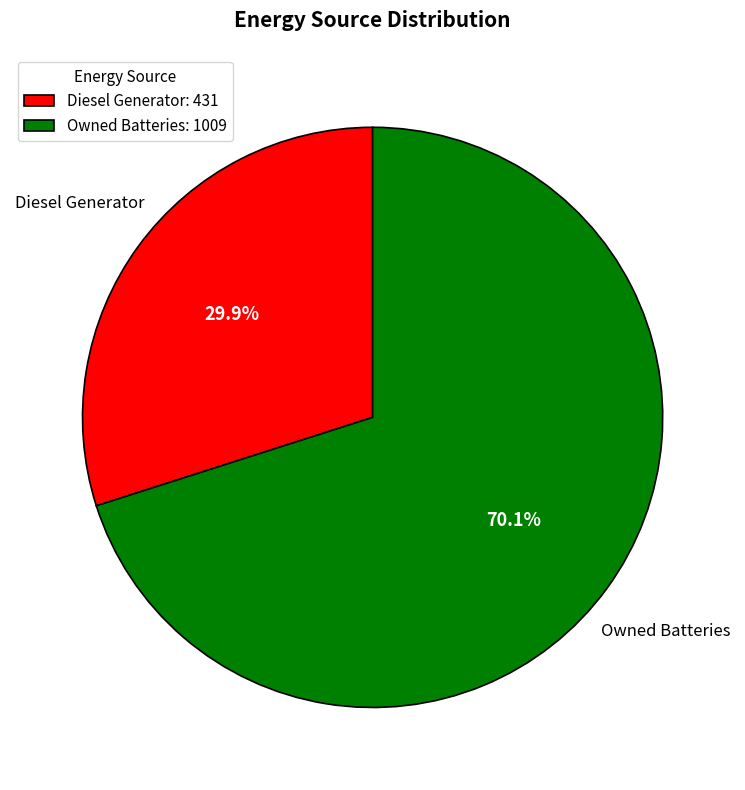

Rank the categories by value from highest to lowest.

Owned Batteries: 1009, Diesel Generator: 431